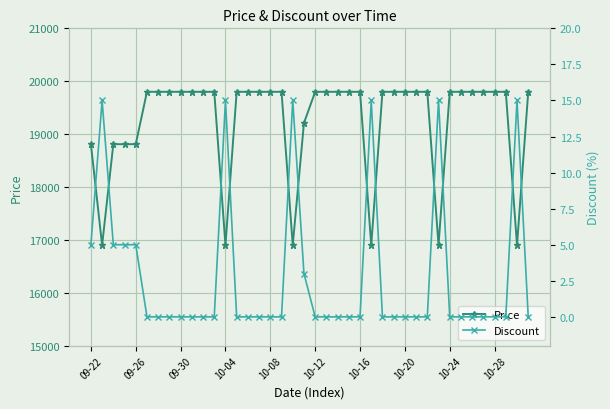

What position from the right is 22?

18